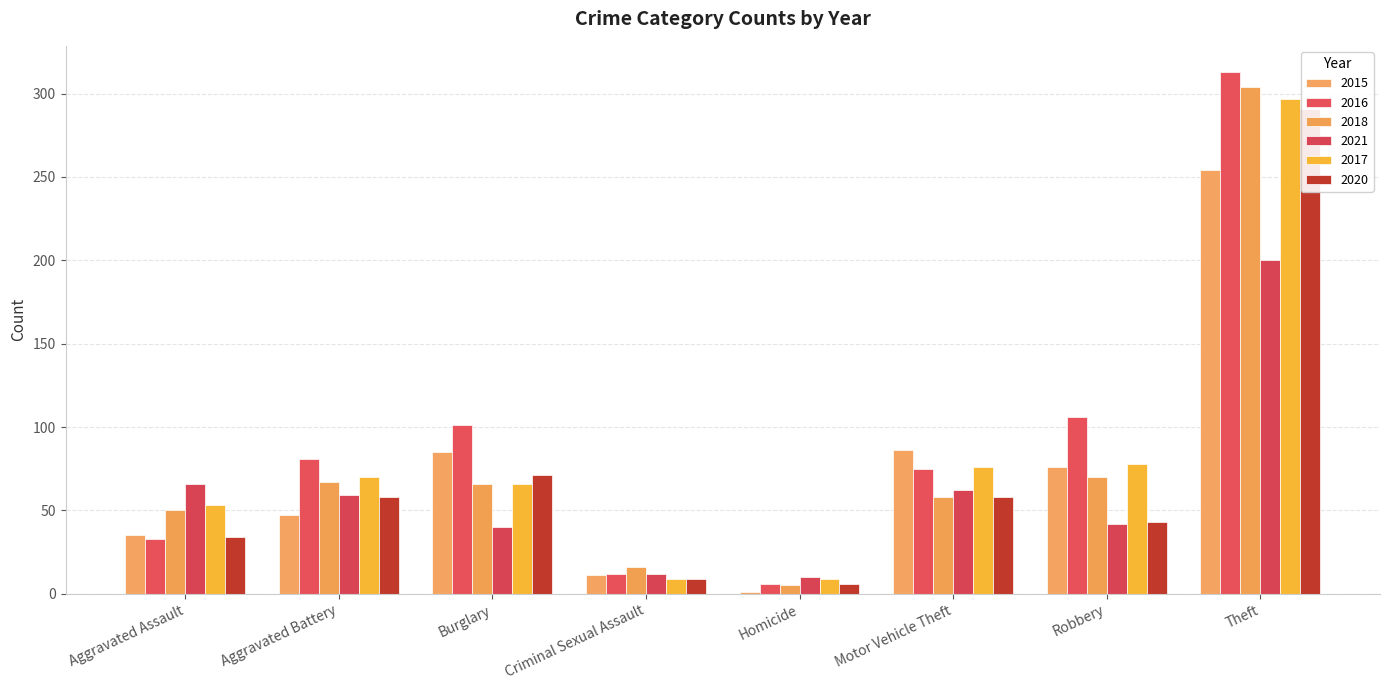

At which category is the sum across all series the highest?

Theft